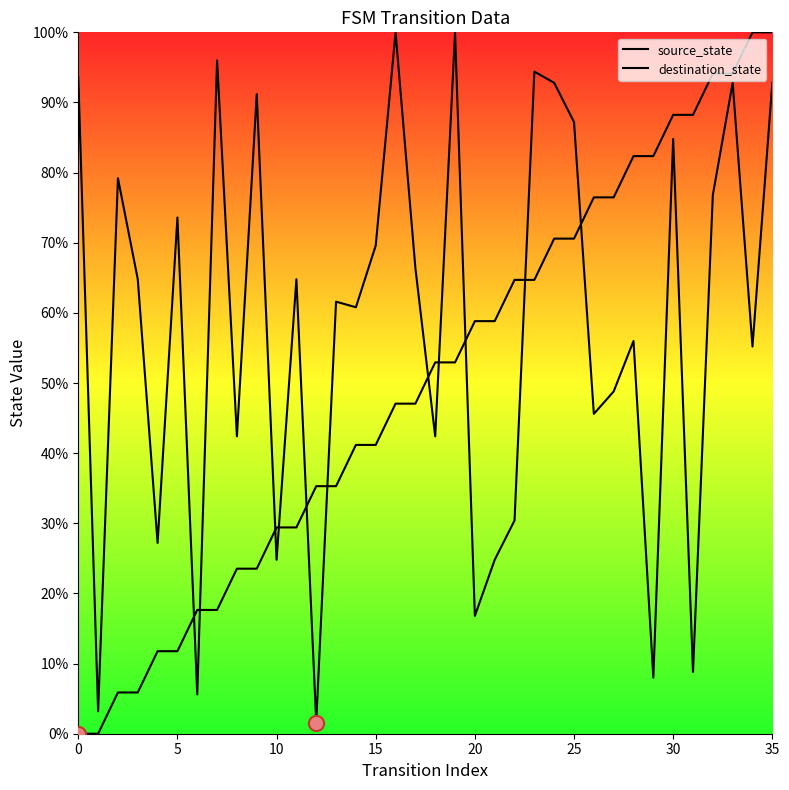

Which series reaches the maximum Y coordinate?

source_state